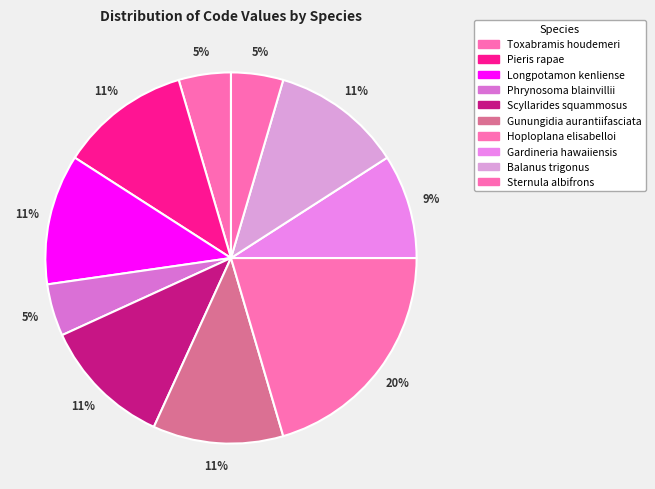

How many segments does this pie chart have?

10